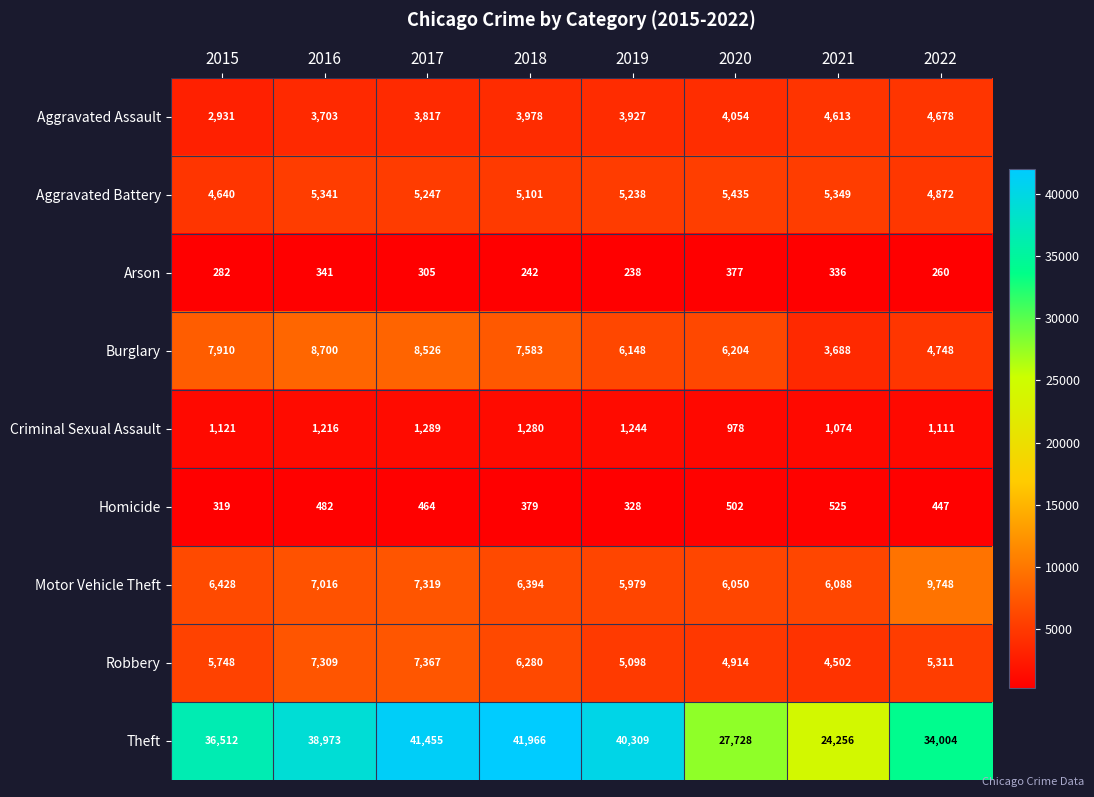

The Homicide series shows 319 at 2015. True or false?

True